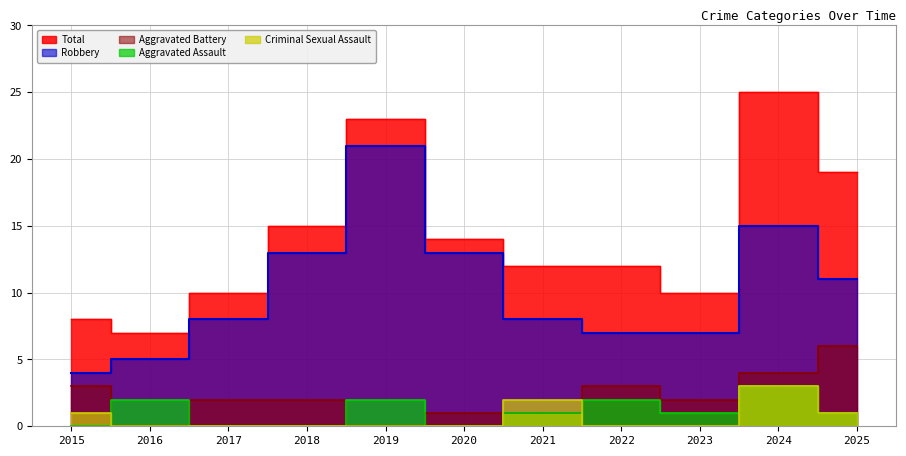

True or false: Total has more than 0 interior local peaks.

True